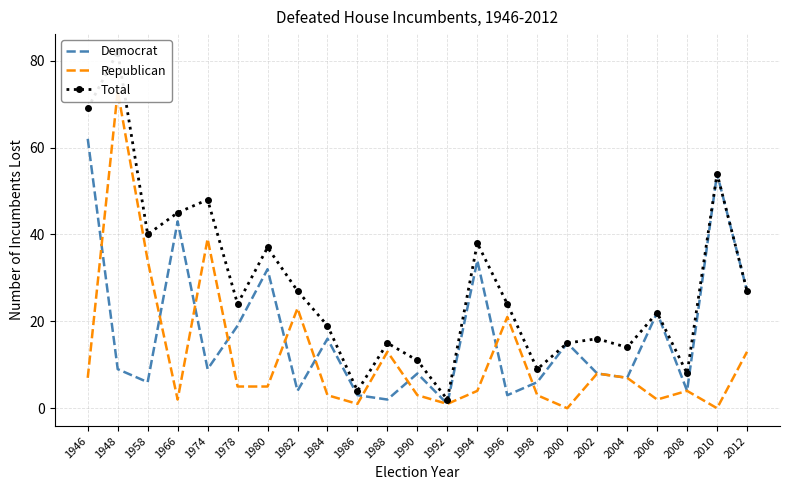

Which series has the widest spread of values?

Total